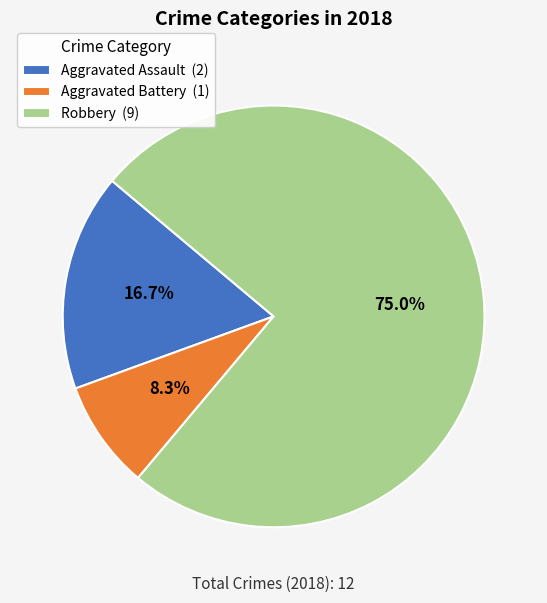

How many slices are in this pie chart?

3